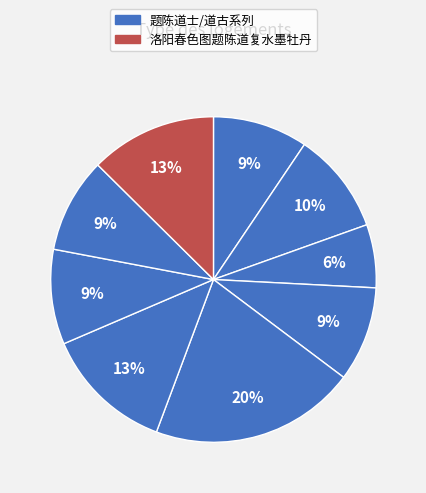

How many segments does this pie chart have?

9